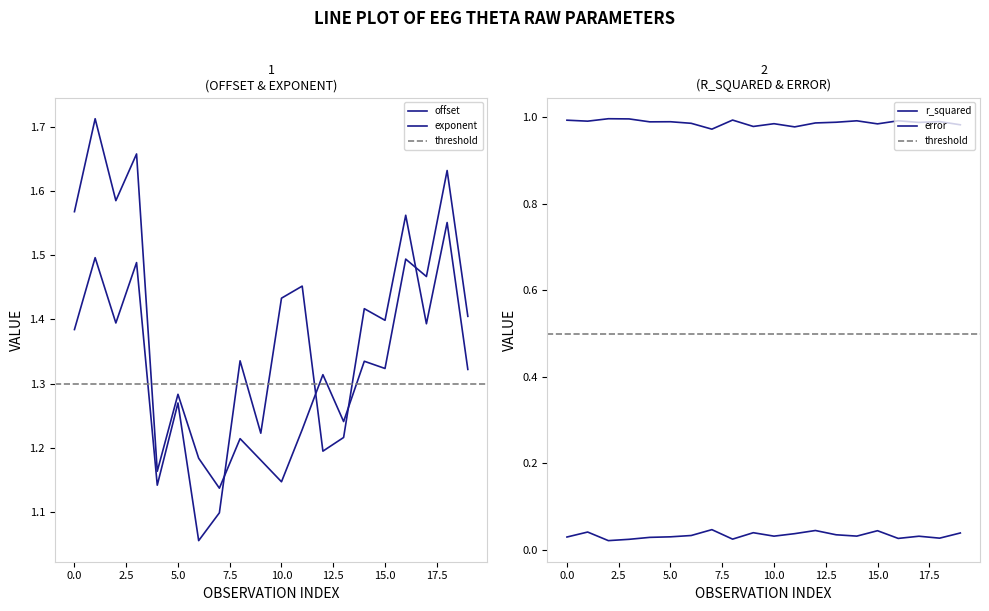

At which label does r_squared reach its peak?

2